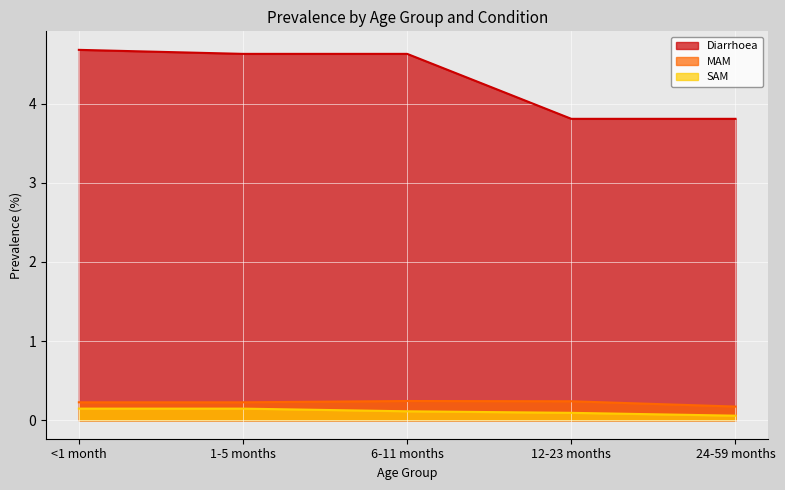

True or false: SAM and Diarrhoea cross at least once.

False